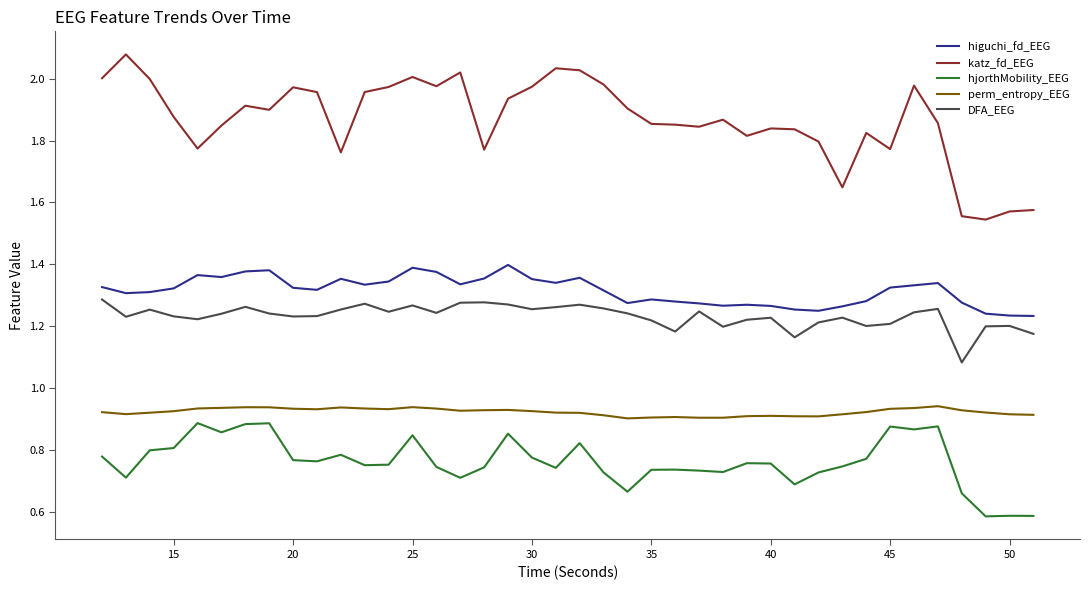

Which series has the largest total across all categories?

katz_fd_EEG